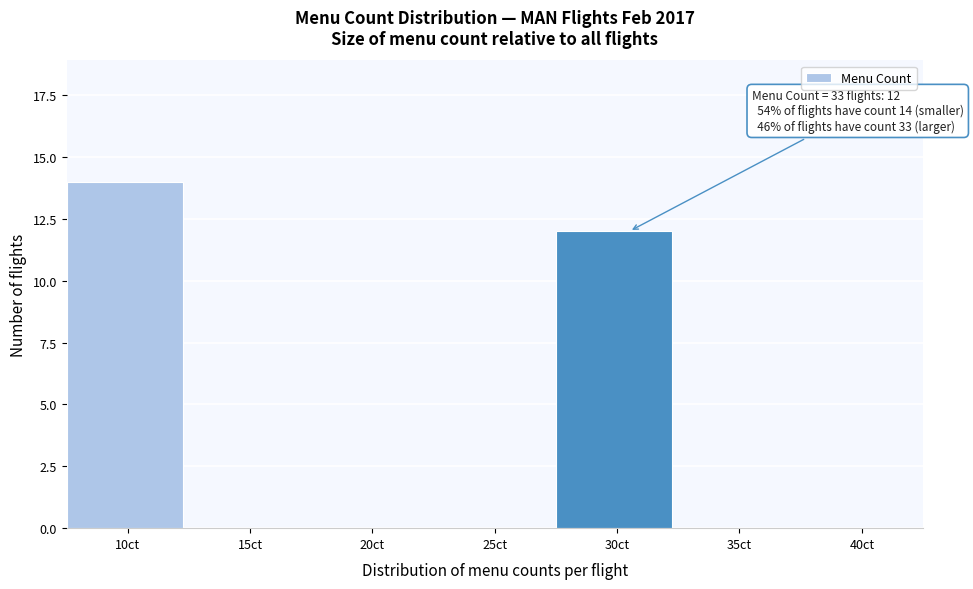

Reading right to left, list all the values displayed in this chart.

40ct=0	35ct=0	30ct=12	25ct=0	20ct=0	15ct=0	10ct=14